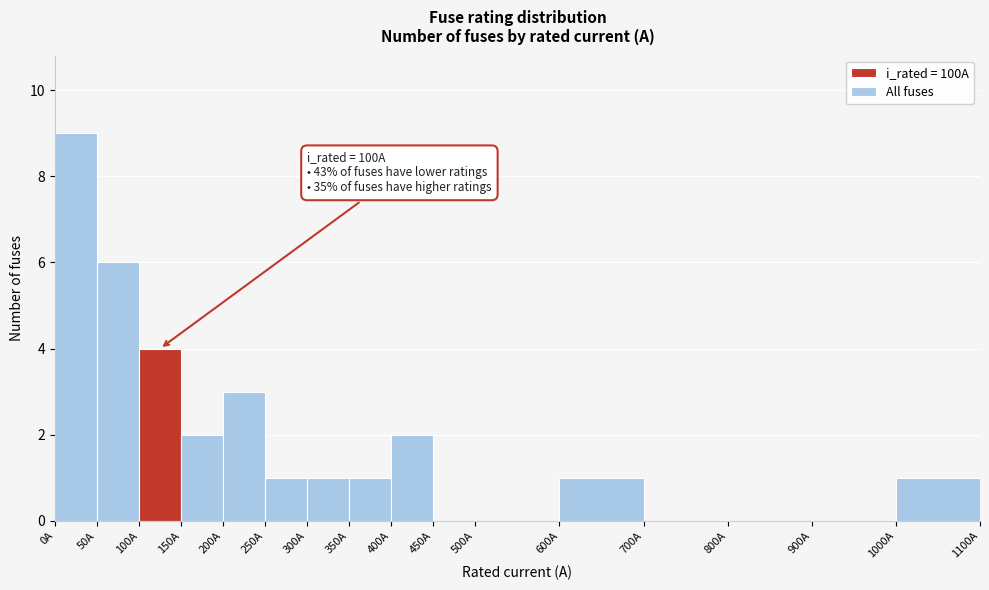

Which range on the x-axis has the tallest bar?

0 to 50